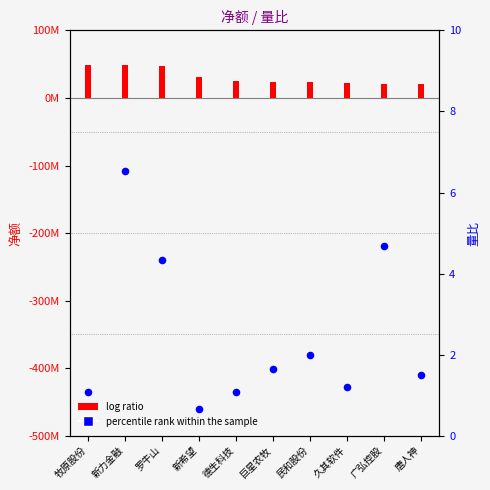

Which has a higher value, 巨星农牧 or 民和股份?

民和股份